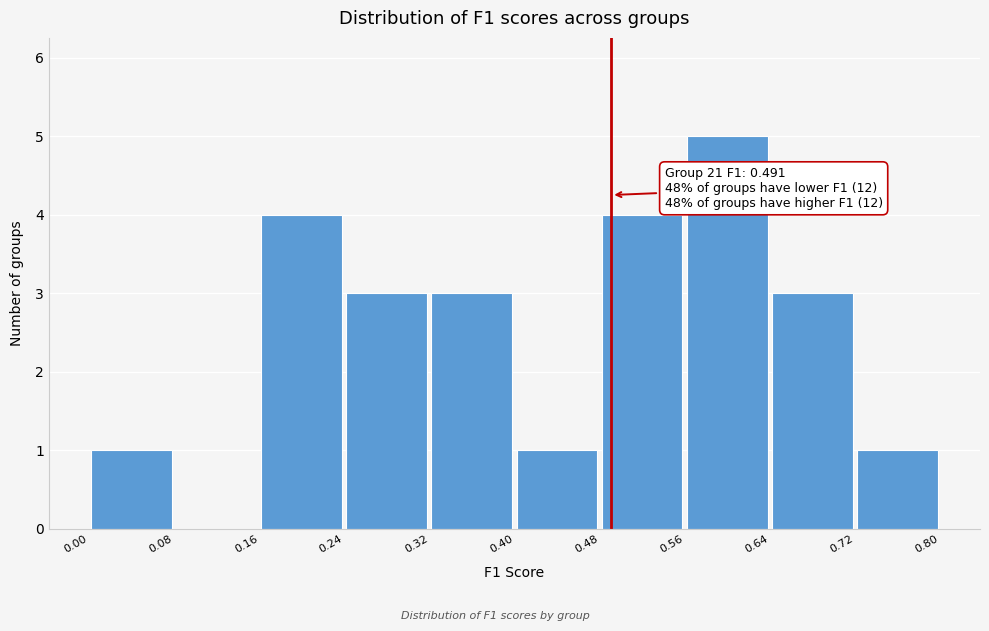

Over which range of the x-axis is the bar tallest?

0.56 to 0.64